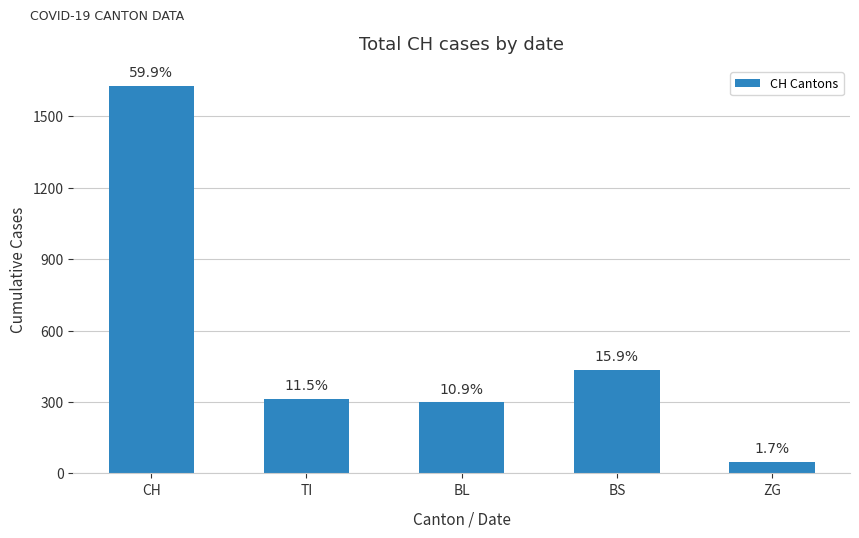

What is the average value?

544